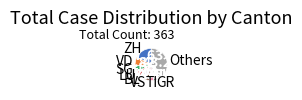

Is there a majority slice in this chart?

No